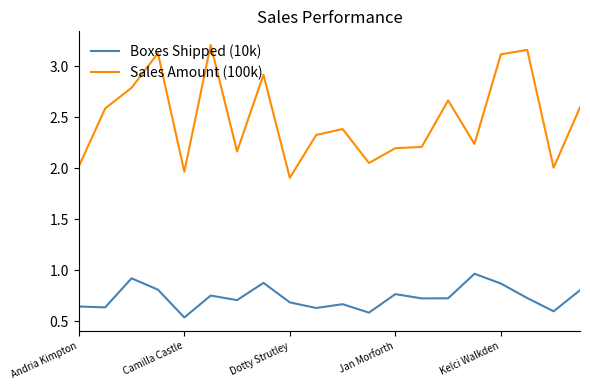

What is the sum of all Boxes Shipped (10k) values?

14.6